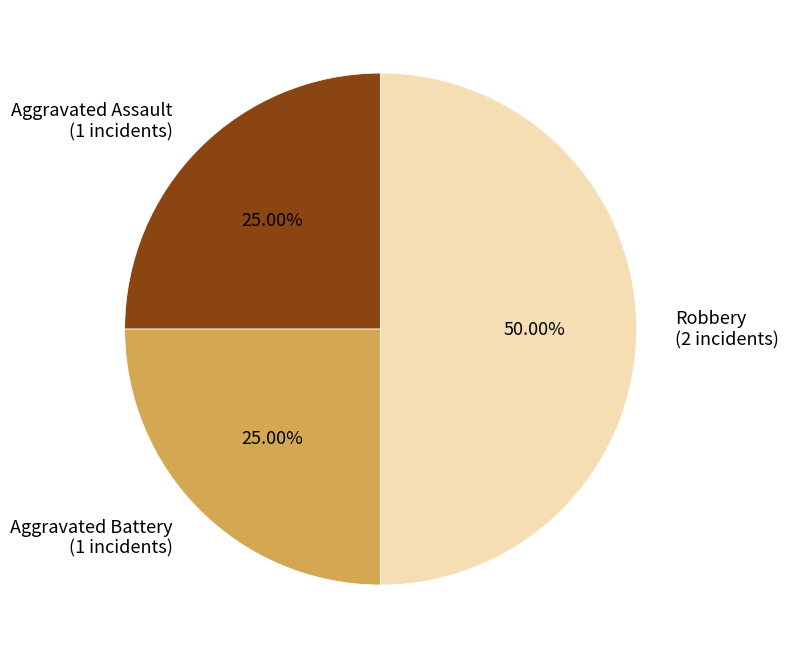

How many slices are in this pie chart?

3